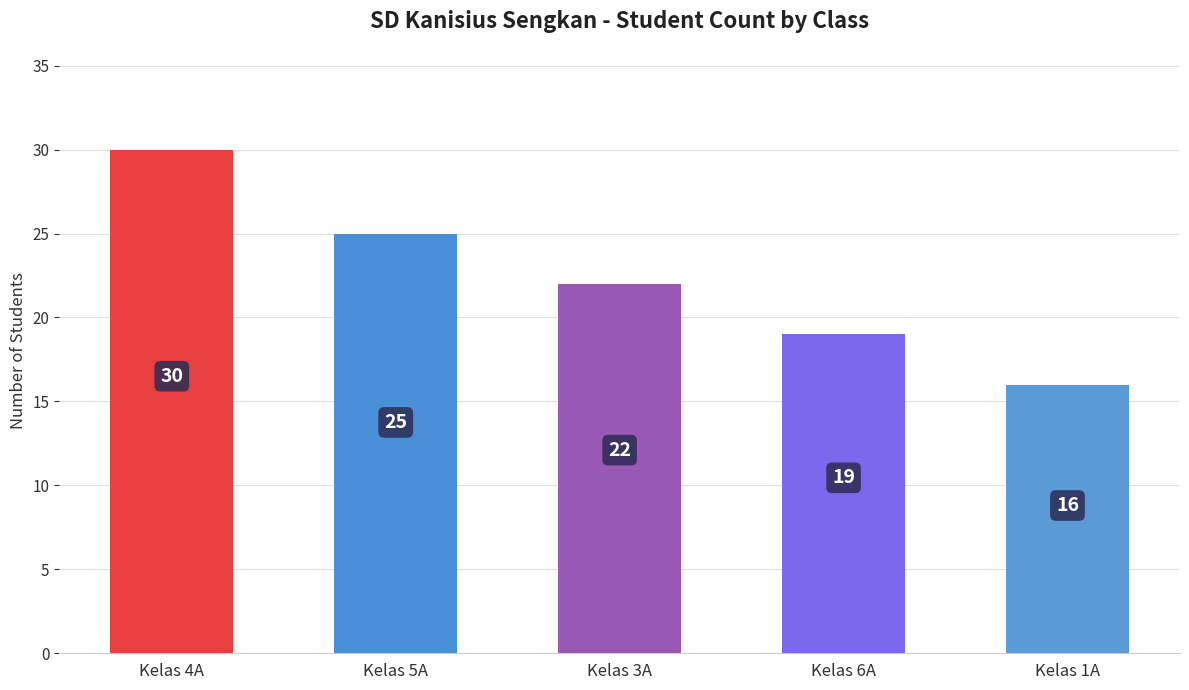

What is the difference between the second highest and second lowest values?

6